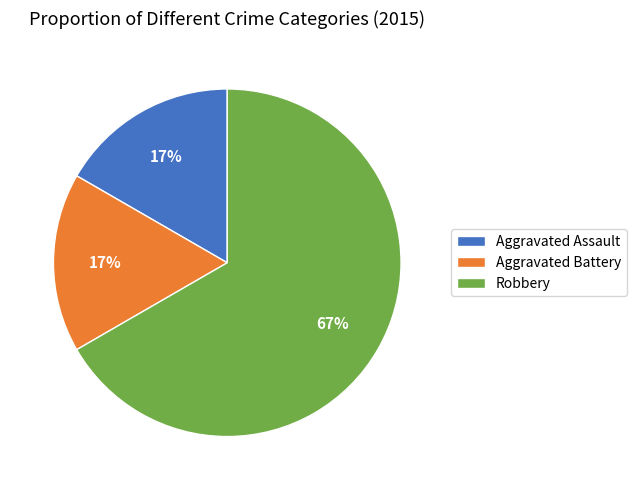

The Robbery slice represents 75% of the pie. True or false?

False